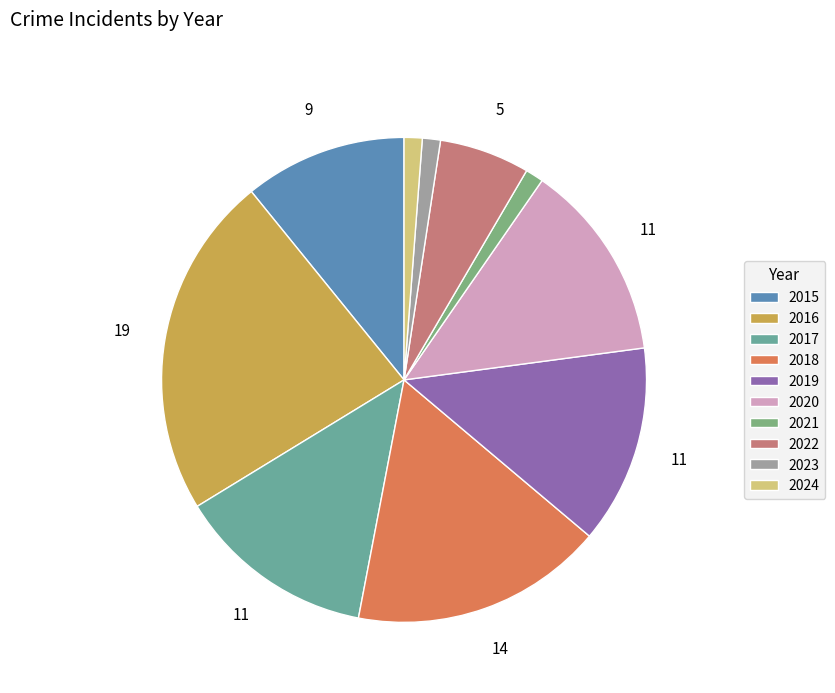

Does any single category account for the majority?

No